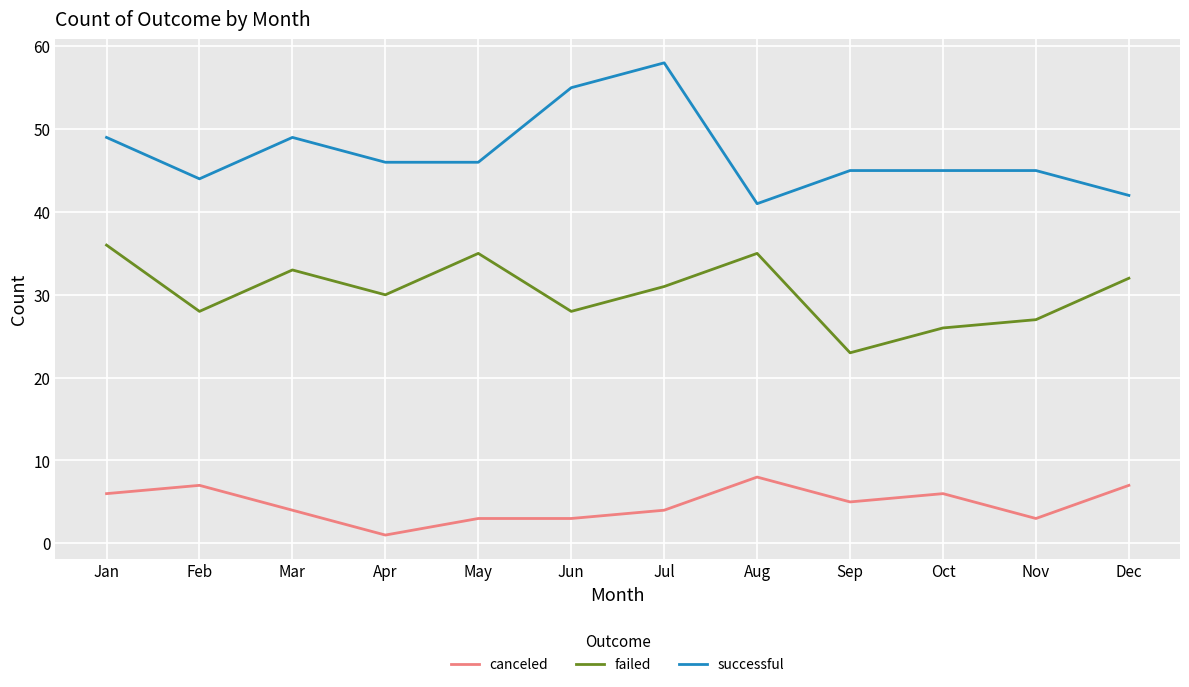

What is the difference between the highest and lowest values at Apr?

45